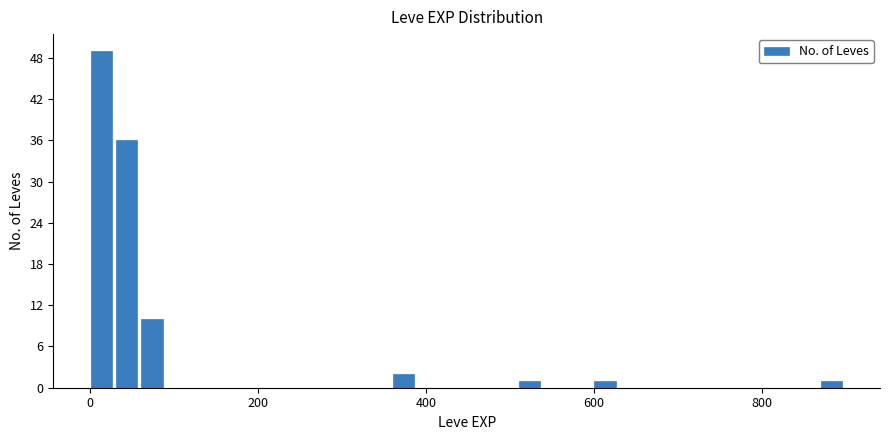

Around what value on the x-axis is the tallest bar? Give the approximate position of its centre, as read against the axis.

20